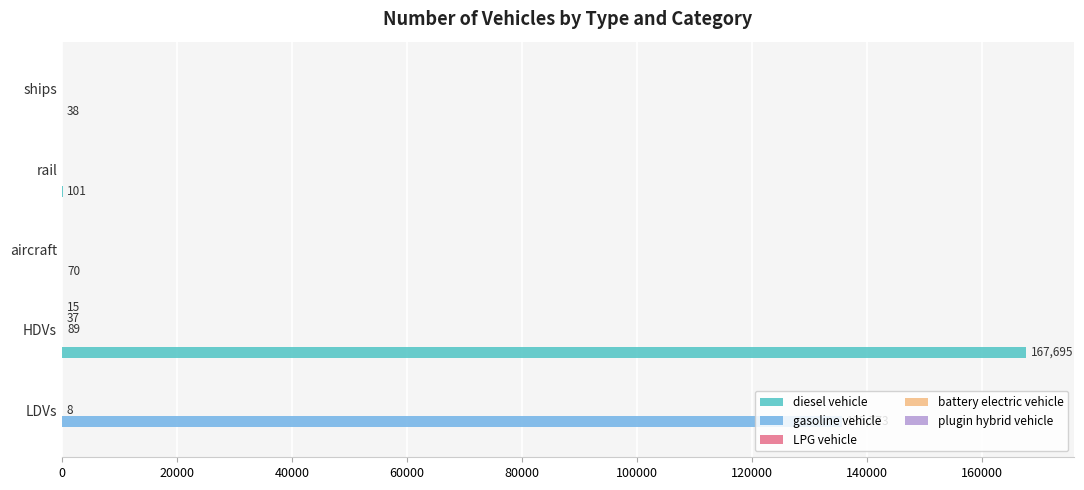

What is the average value of the gasoline vehicle series?

27155